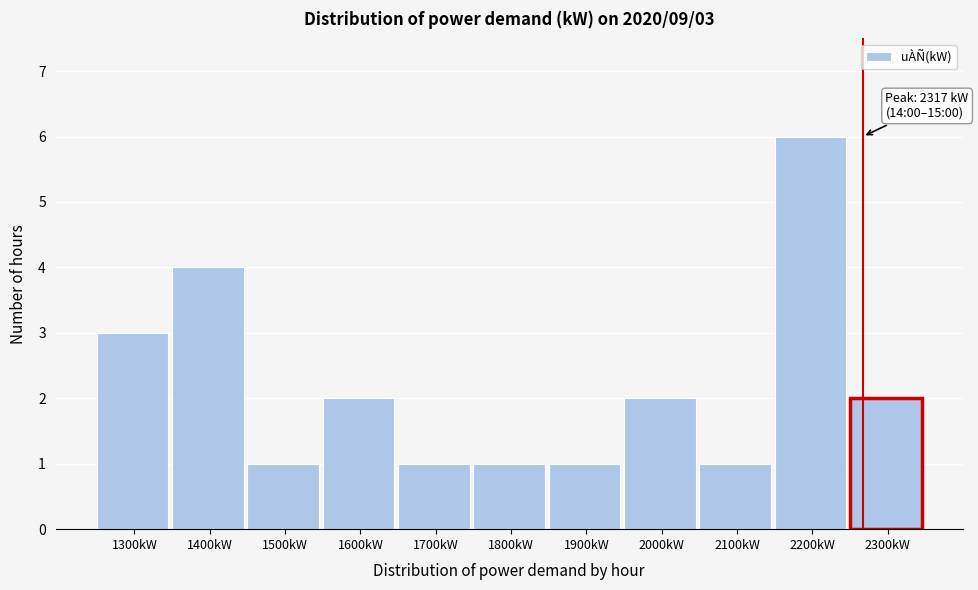

Reading left to right, what are all the values shown in this chart?

3	4	1	2	1	1	1	2	1	6	2